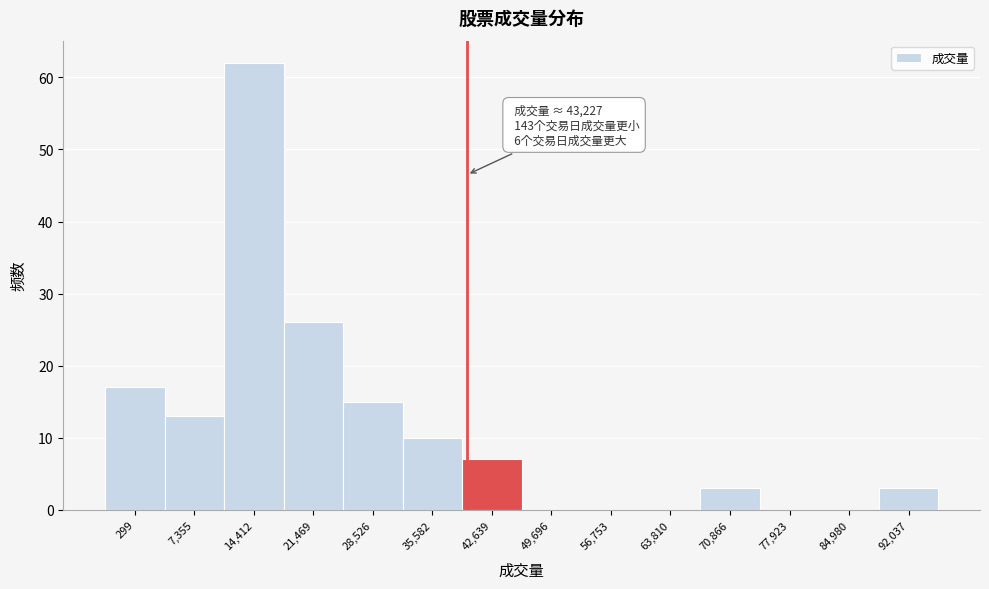

Reading left to right, what are all the values shown in this chart?

299=17	7,355=13	14,412=62	21,469=26	28,526=15	35,582=10	42,639=7	49,696=0	56,753=0	63,810=0	70,866=3	77,923=0	84,980=0	92,037=3